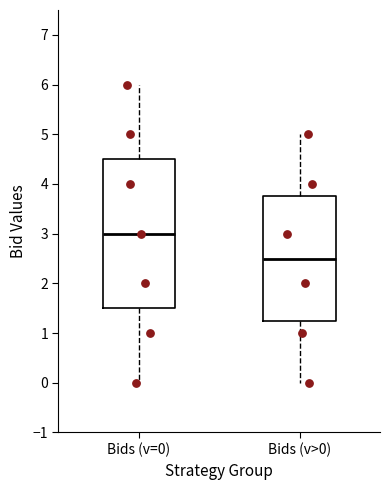

Which box's median line is the lowest?

Bids (v>0)